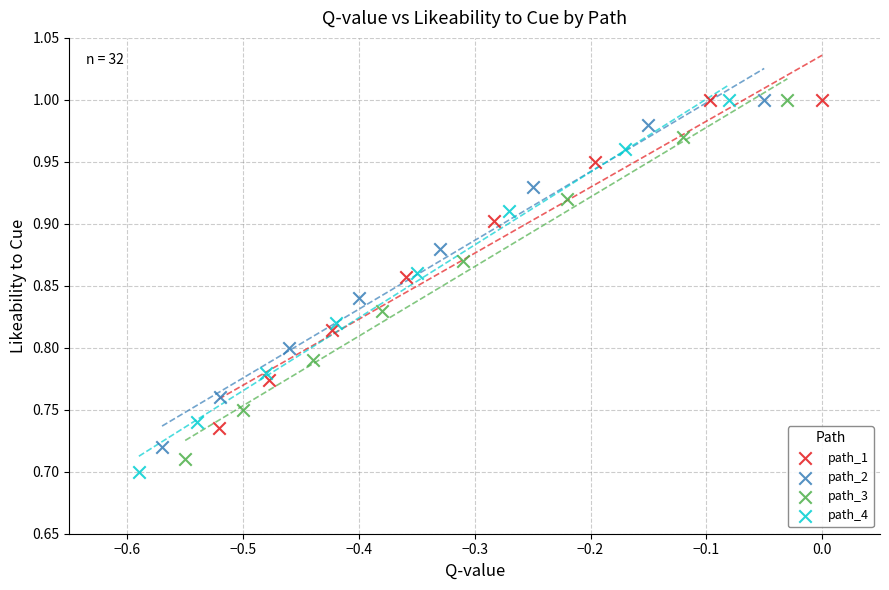

Which series has the largest Y range (max minus min)?

path_4